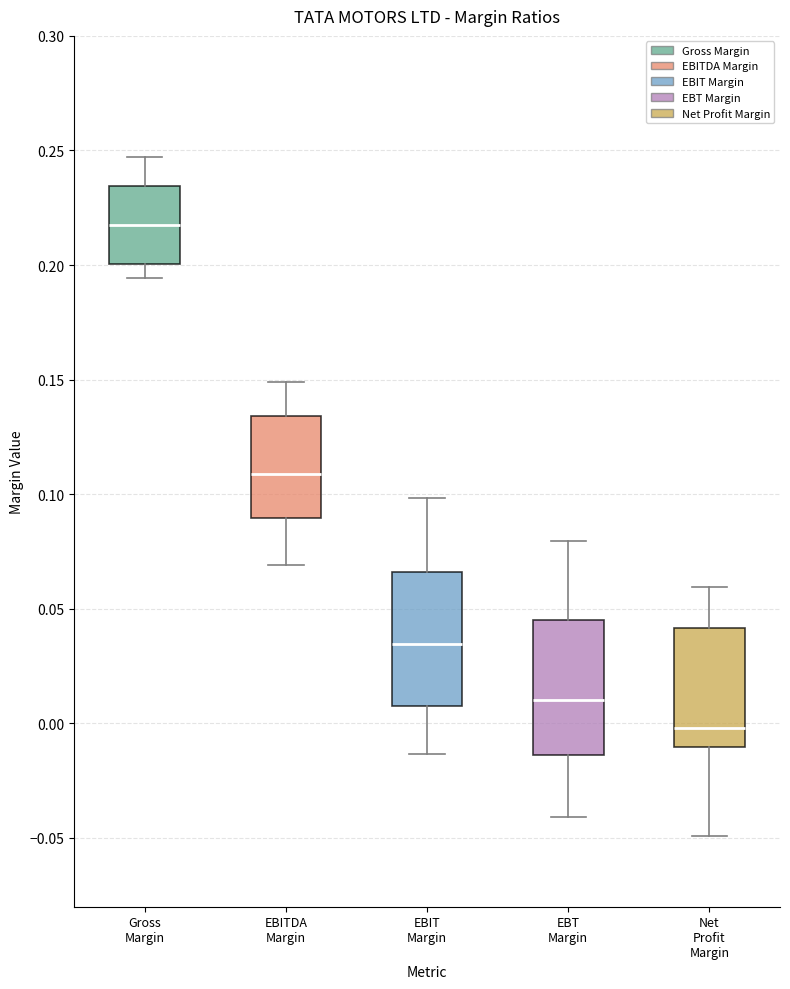

Which box's median line is the highest?

Gross Margin